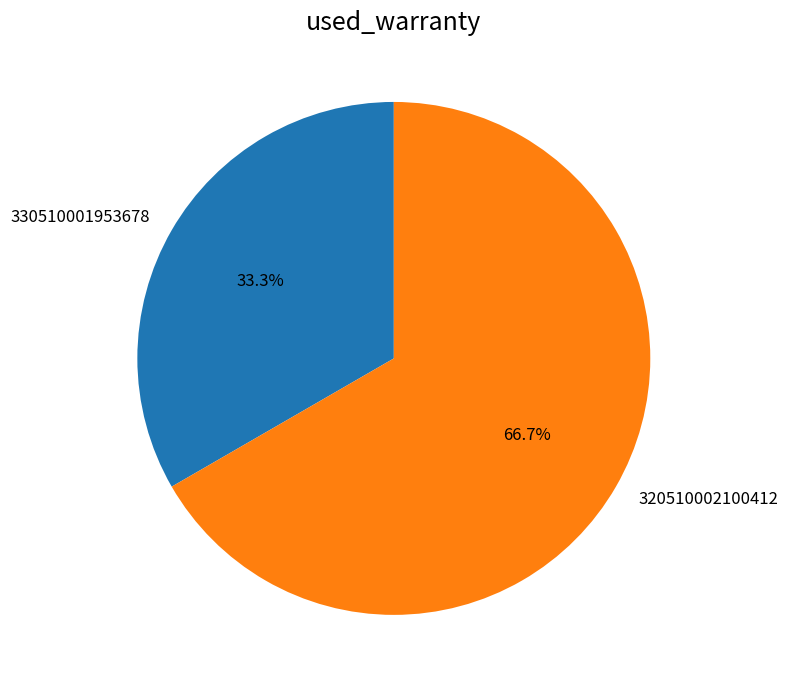

What is the smallest slice in the pie chart?

330510001953678